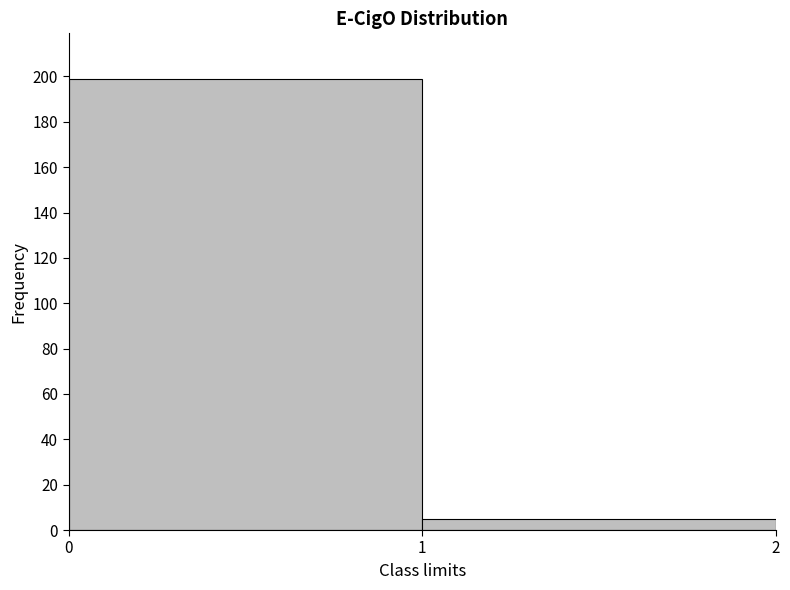

How tall is the bar that spans 1 to 2 on the x-axis? The values are not printed on the chart, so give them approximately, as read against the axis.

6